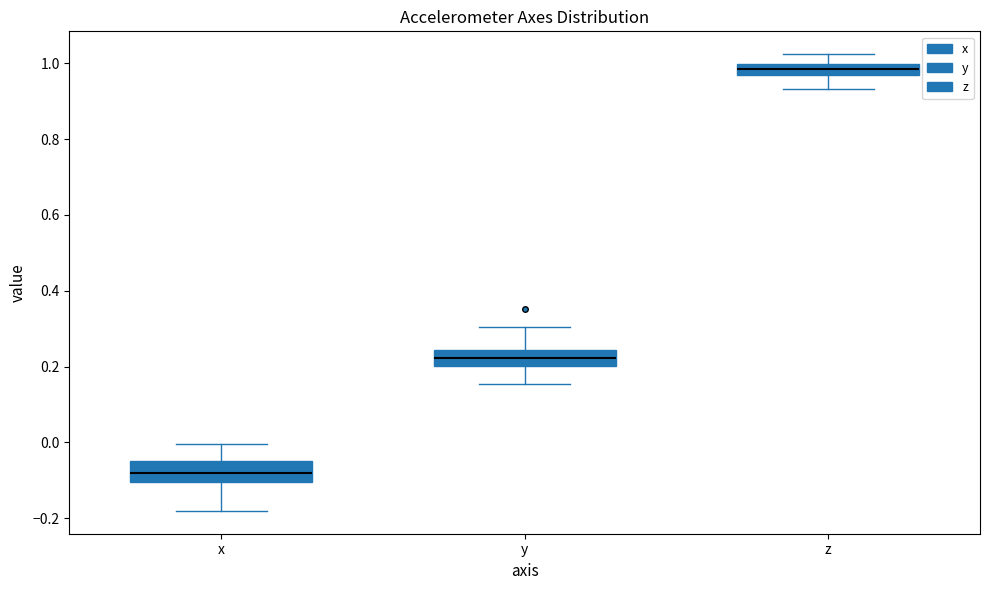

Which box's median line is the highest?

z